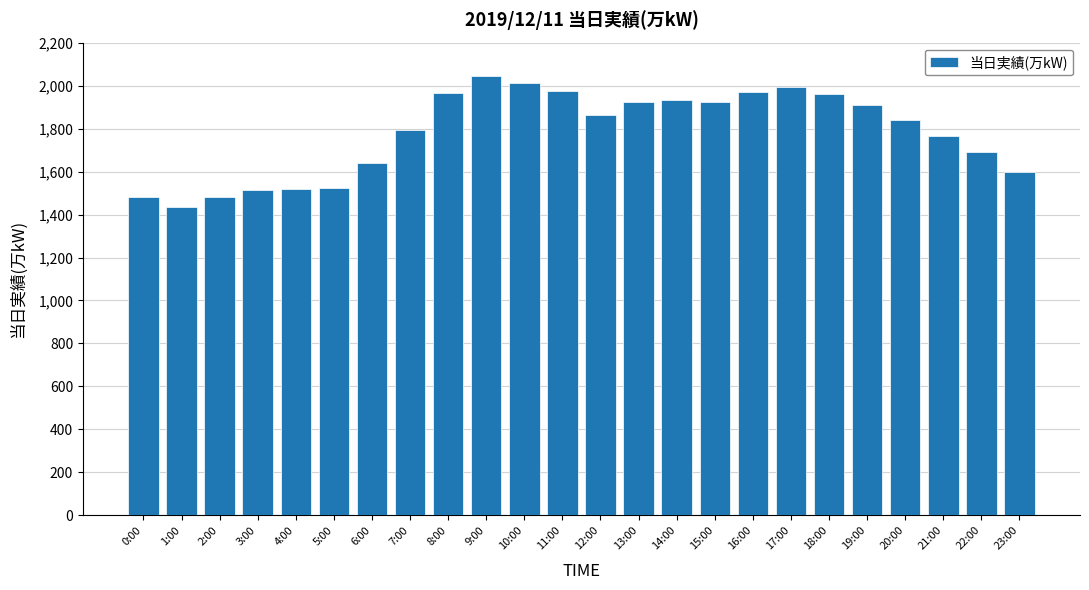

What is the difference between the maximum and second lowest values?

563